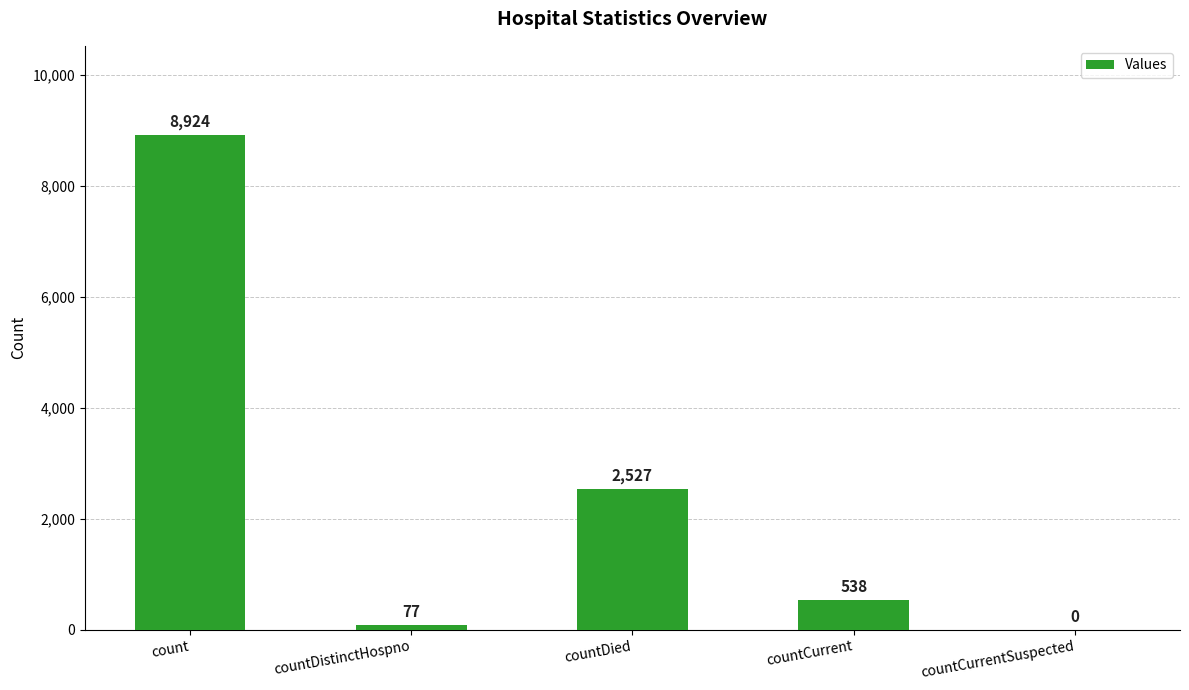

What is the average value?

2413